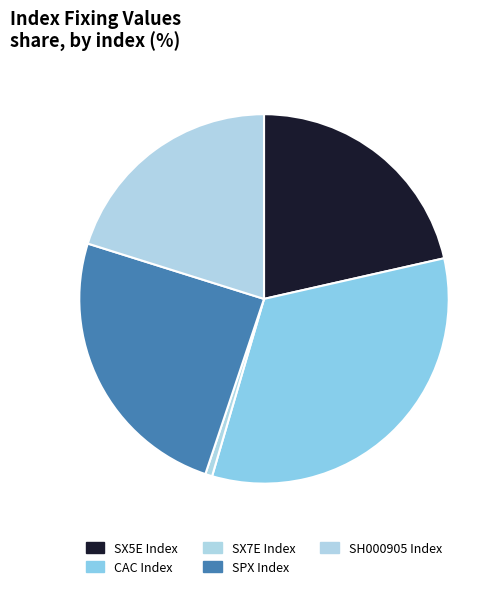

Which slice is the largest?

CAC Index